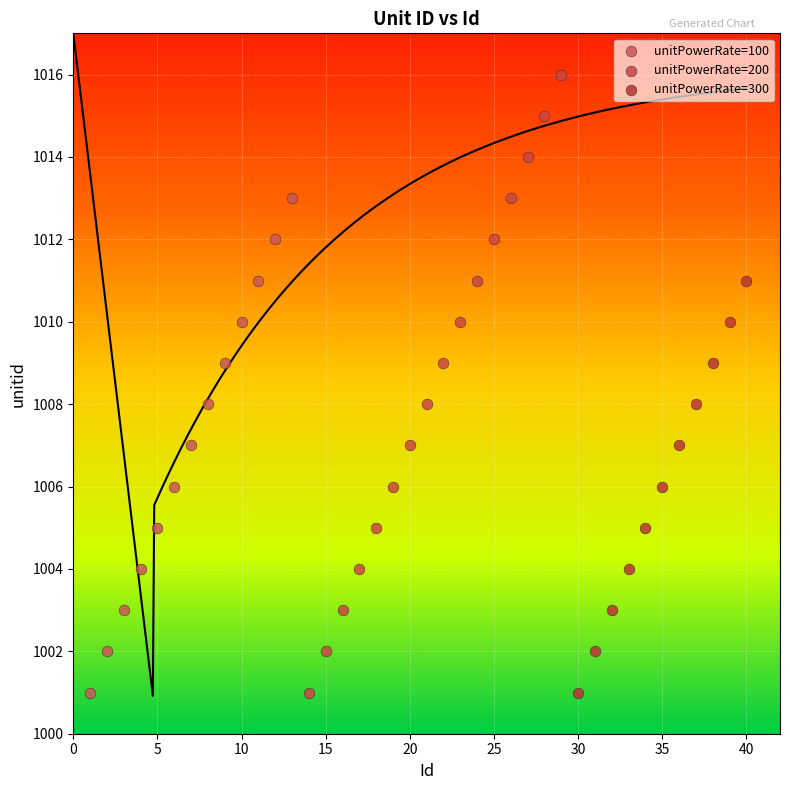

Which series contains the highest Y value?

unitPowerRate=200